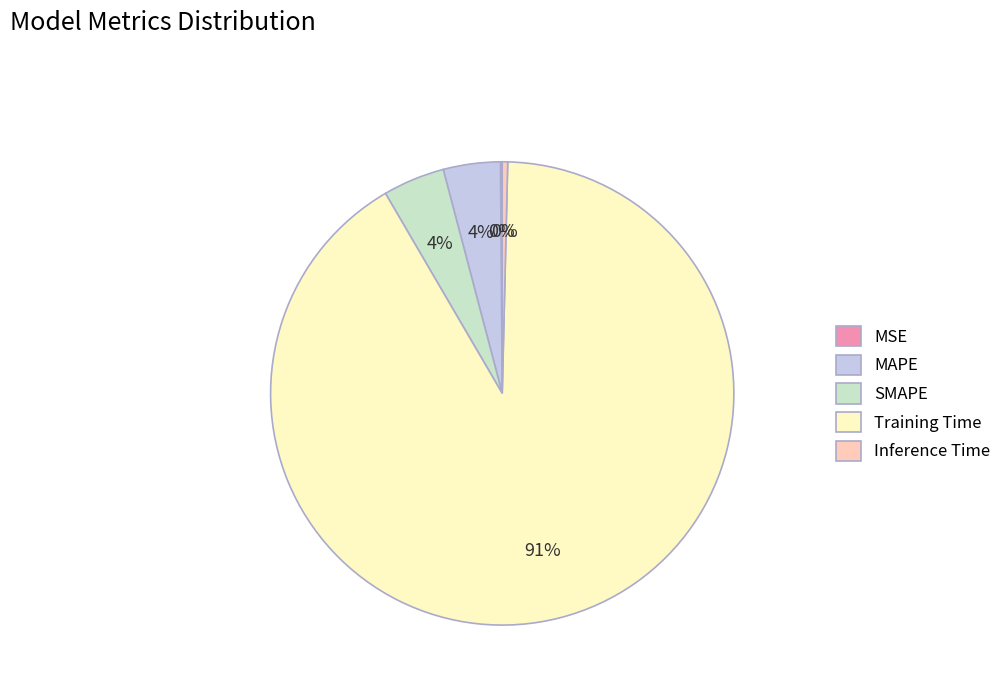

To the nearest percent, what percentage of the pie is MAPE?

4%